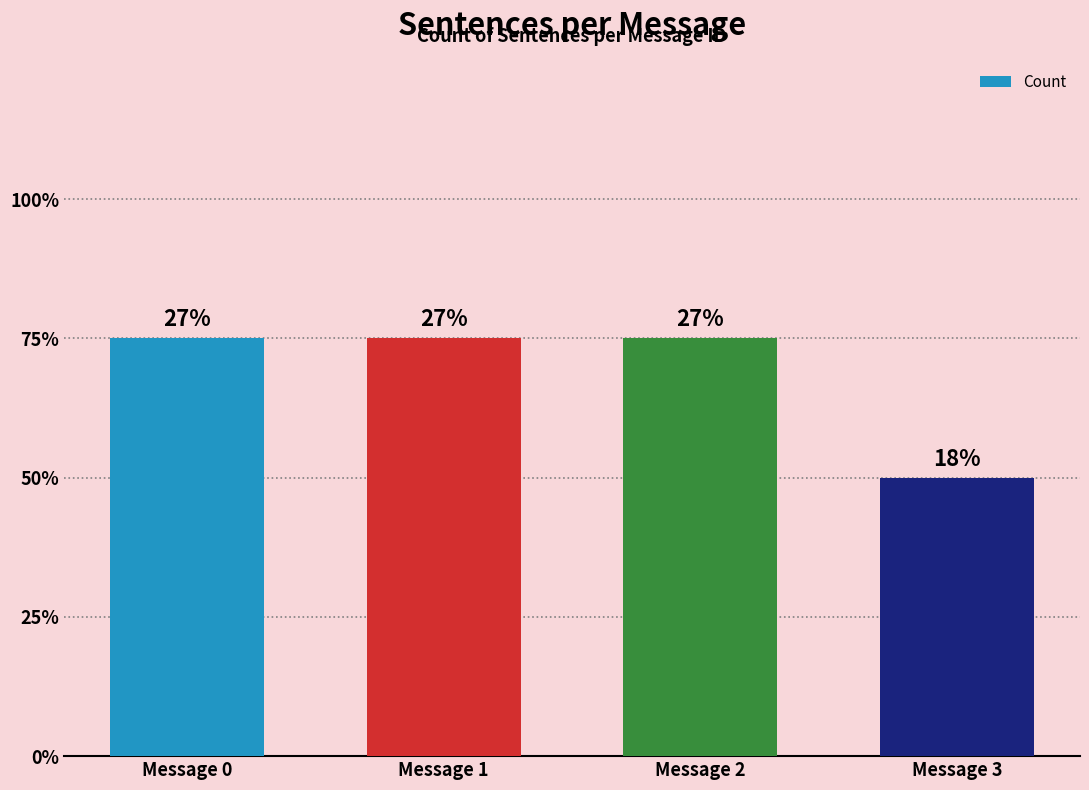

What is the value of the 2nd bar from the left?

3